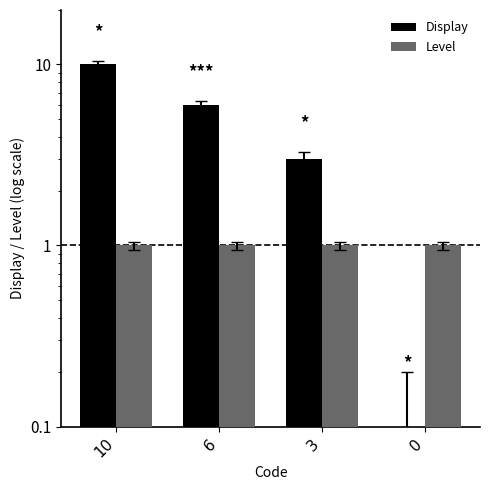

How many Display values are between 3 and 10?

3